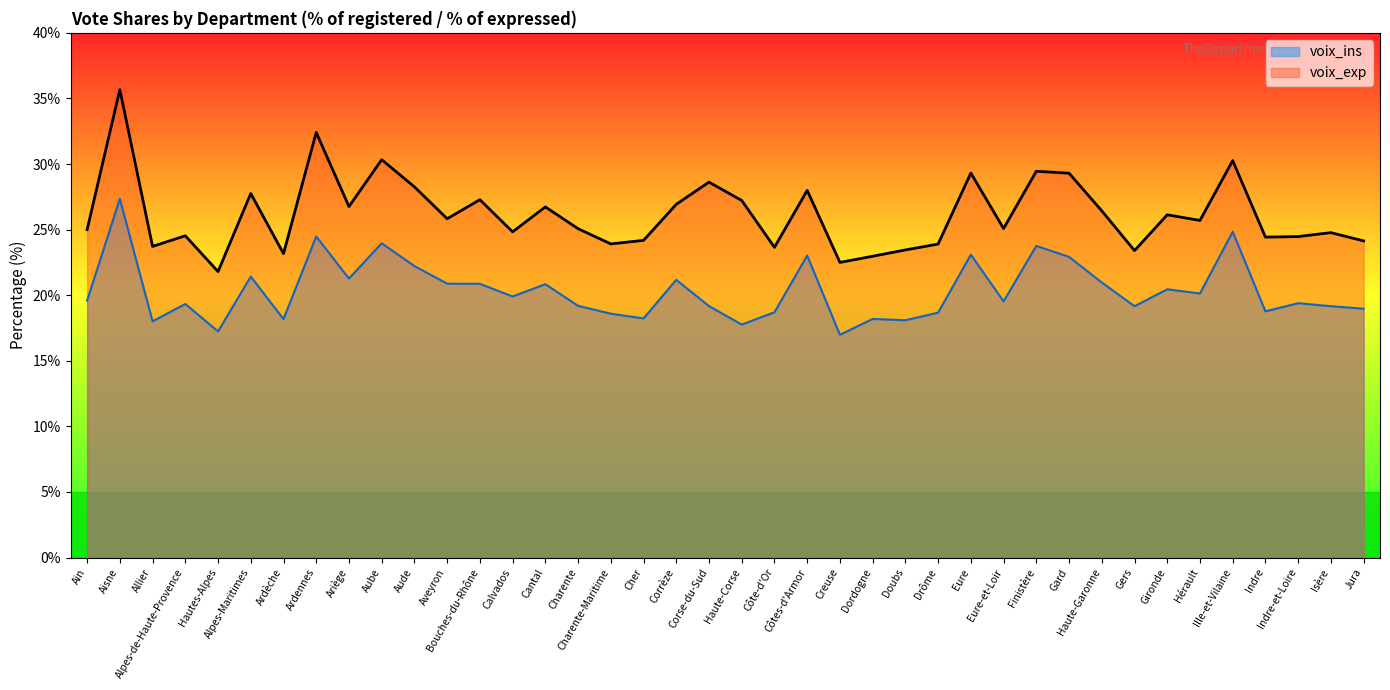

At which category does voix_ins reach its first local valley?

Allier